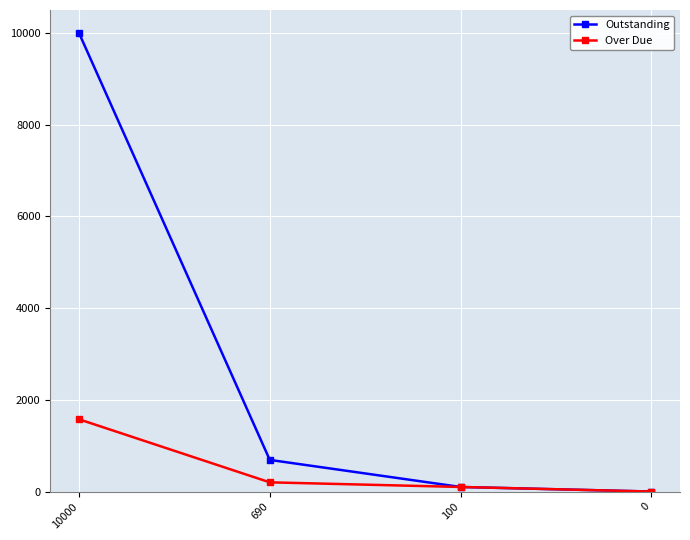

What is the difference between the maximum and minimum values in the Outstanding series?

10000.0